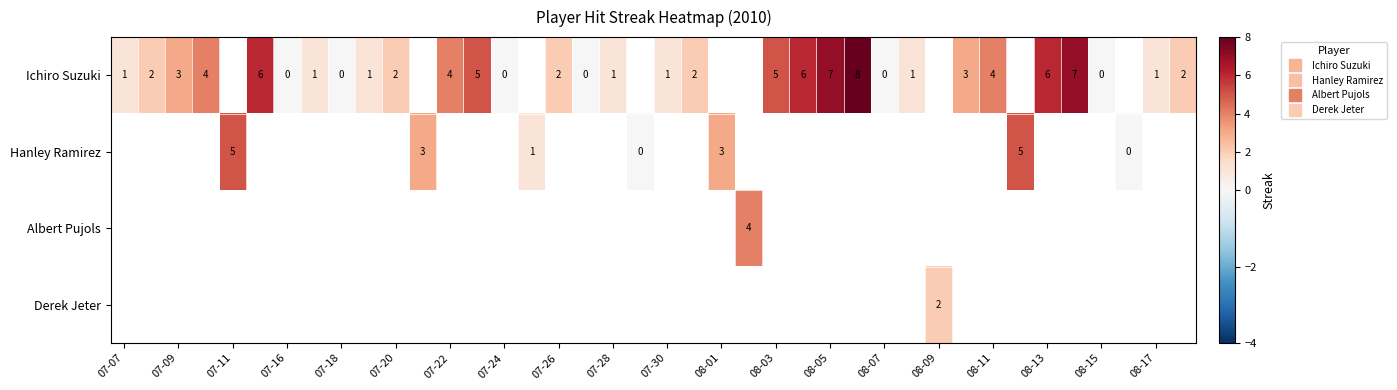

List the series in order of their peak value, highest first.

Ichiro Suzuki, Hanley Ramirez, Albert Pujols, Derek Jeter